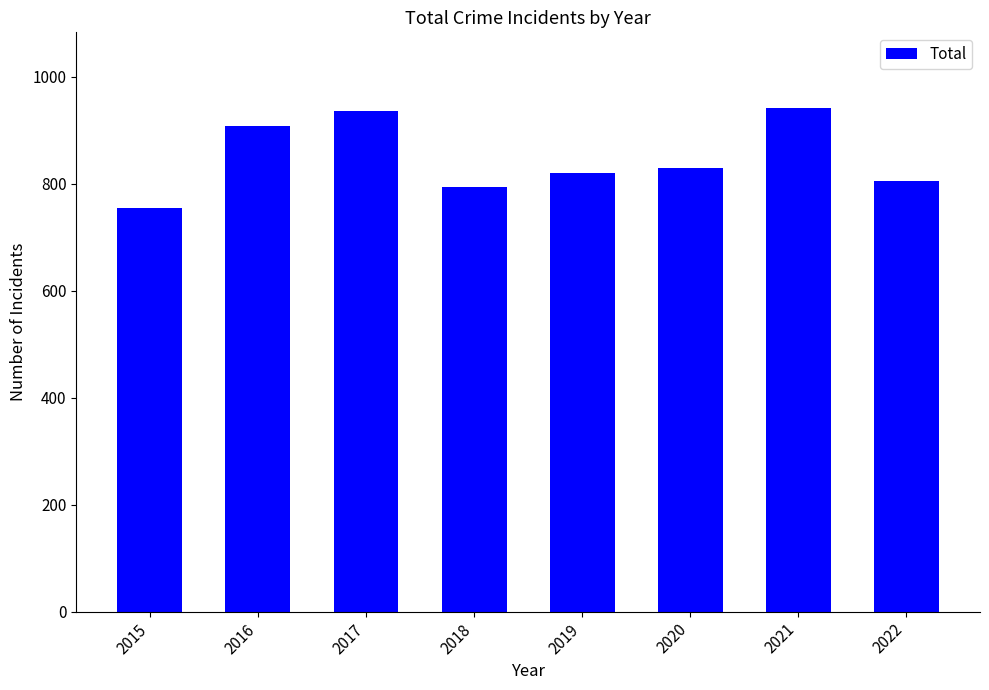

What is the smallest value displayed?

754